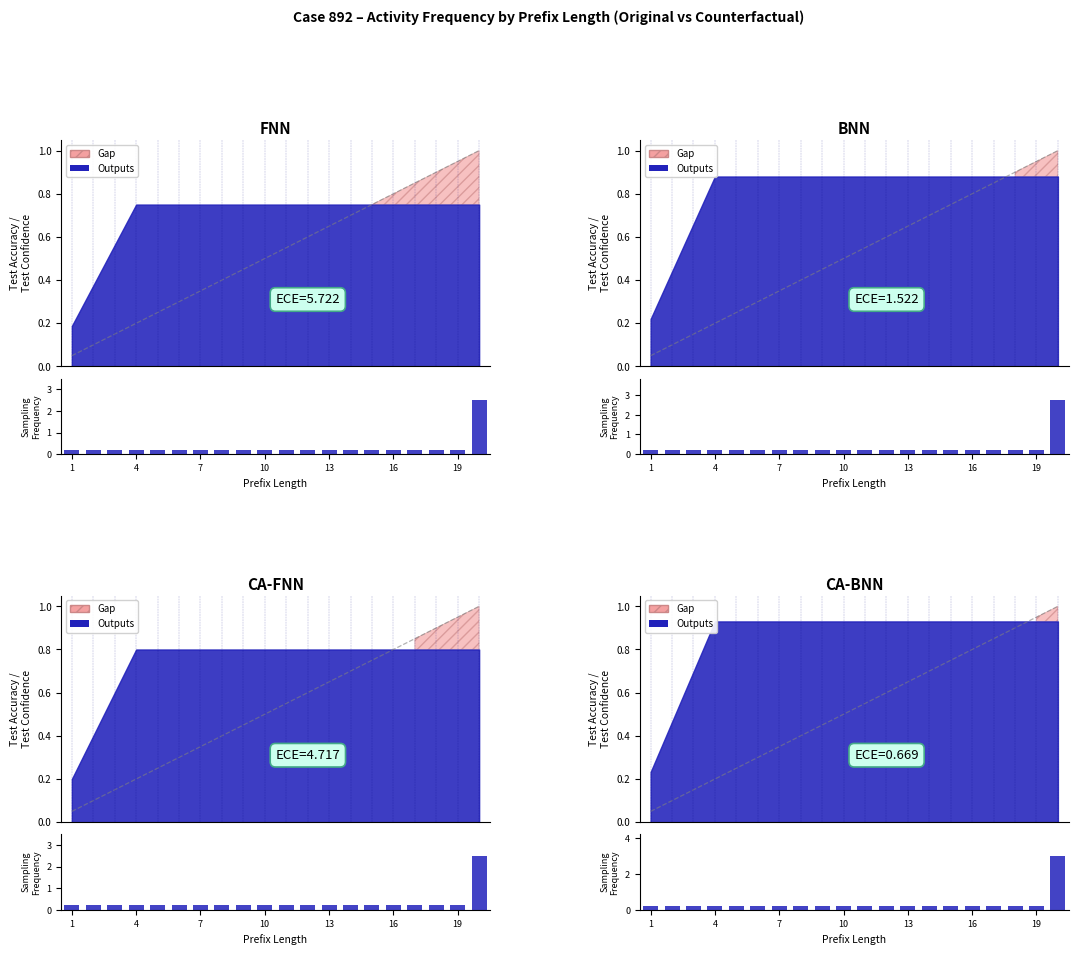

Reading left to right, extract all data points from this chart.

0.2	0.2	0.2	0.2	0.2	0.2	0.2	0.2	0.2	0.2	0.2	0.2	0.2	0.2	0.2	0.2	0.2	0.2	0.2	3.0